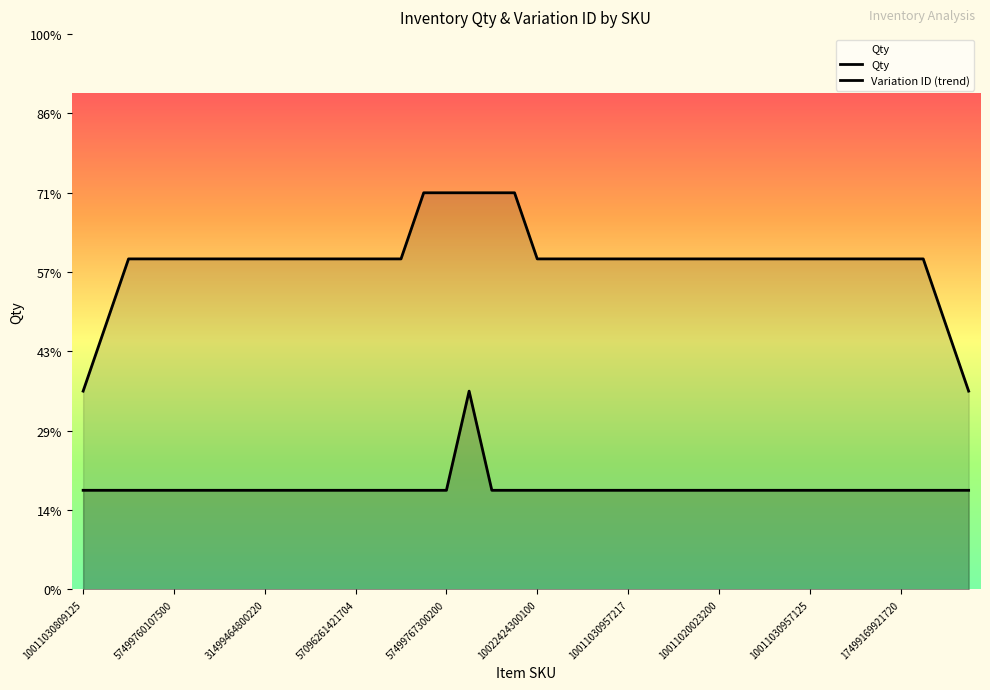

What is the value of the 35th point from the left?

1